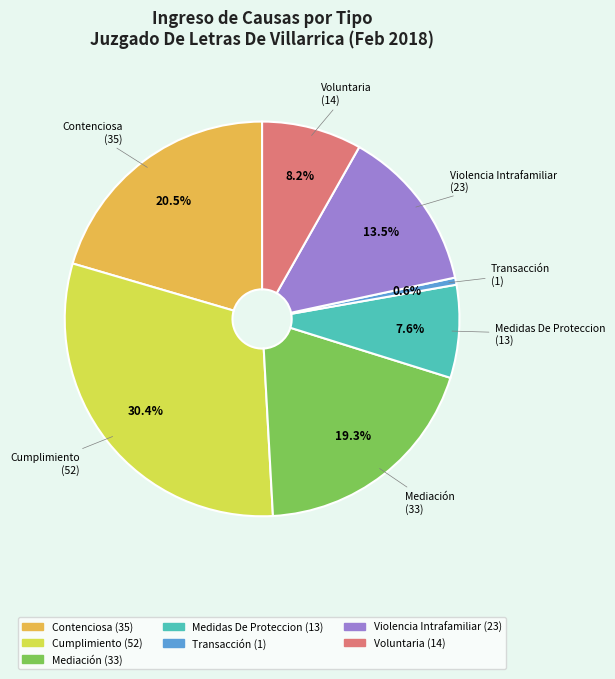

How many segments does this pie chart have?

7